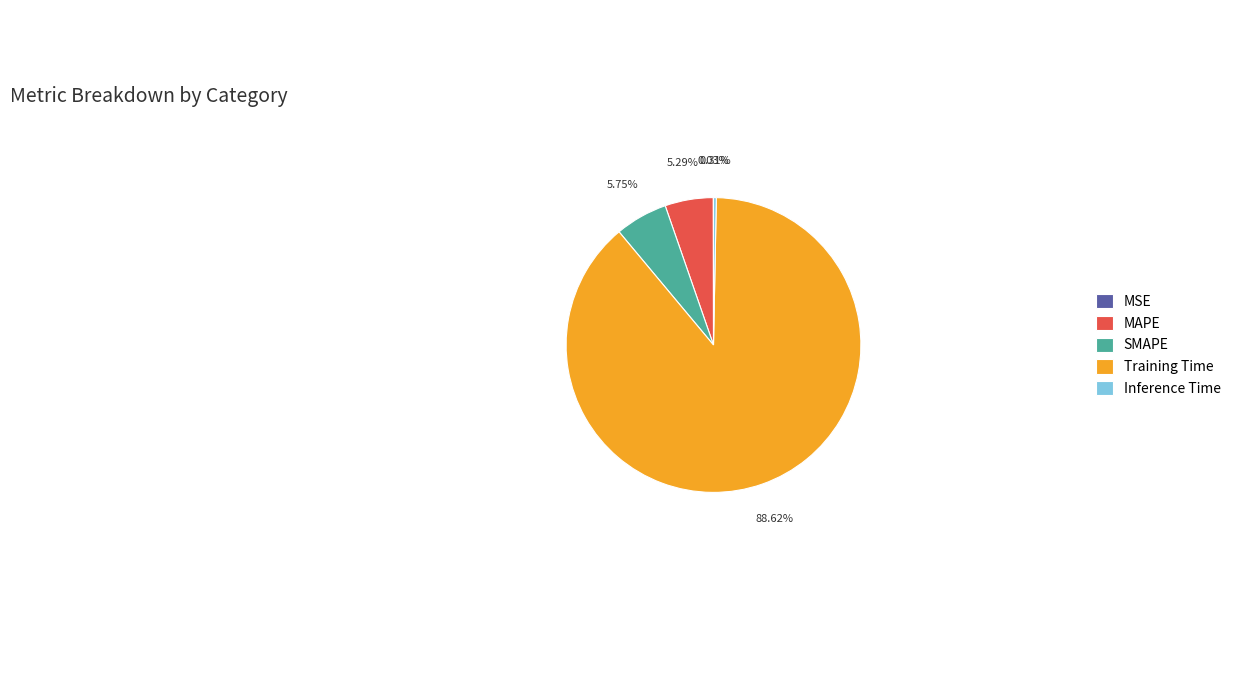

To the nearest percent, what is the difference between the largest and smallest slice percentages?

89%